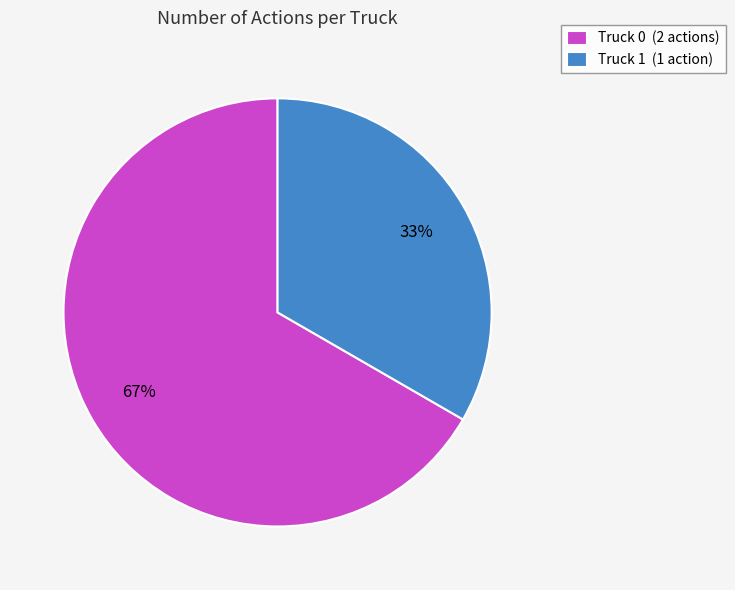

Which slice is the largest?

Truck 0